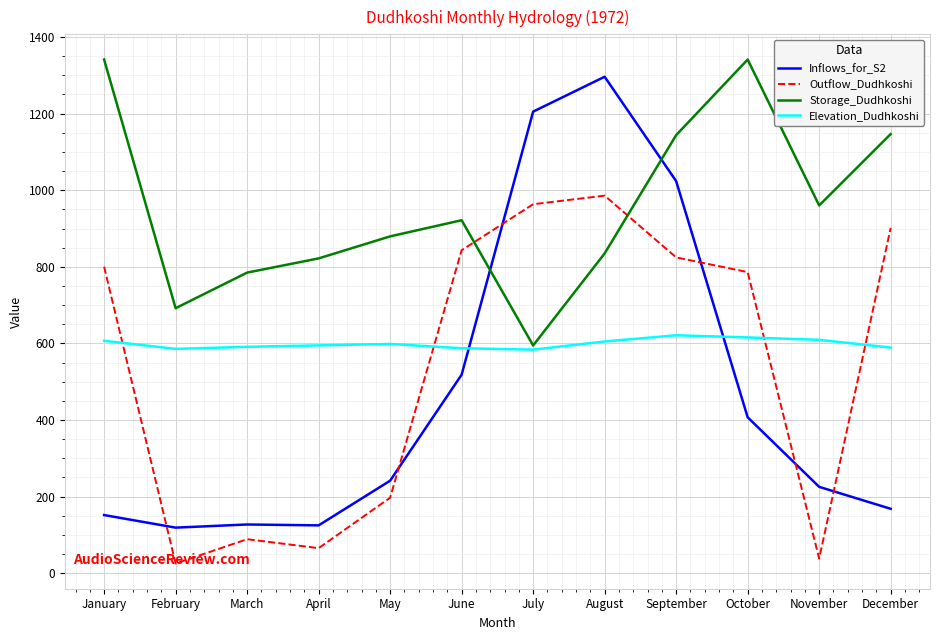

Count the number of data series in this chart.

4